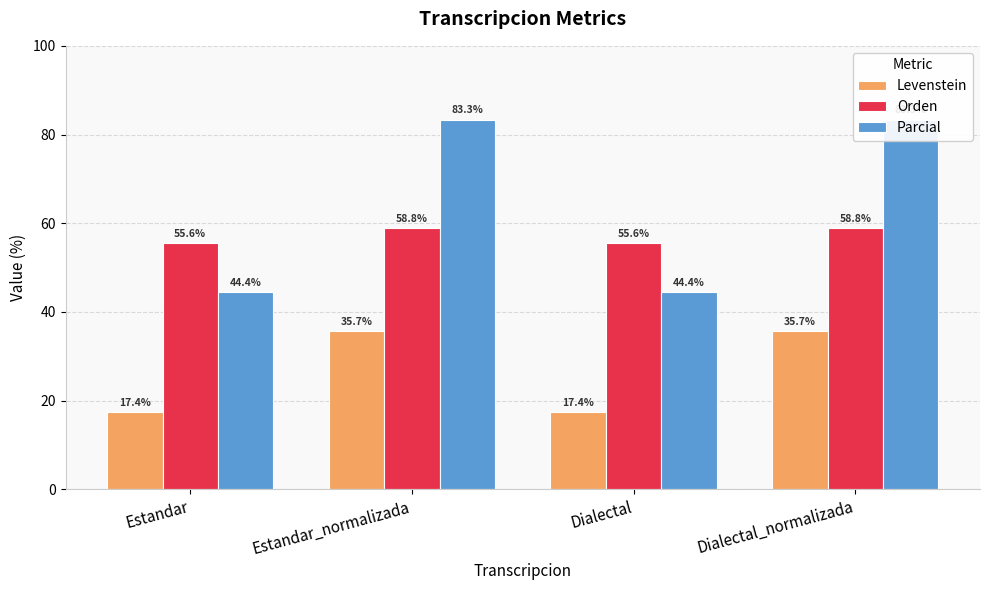

Are the bars grouped side by side (vs. stacked)?

Yes